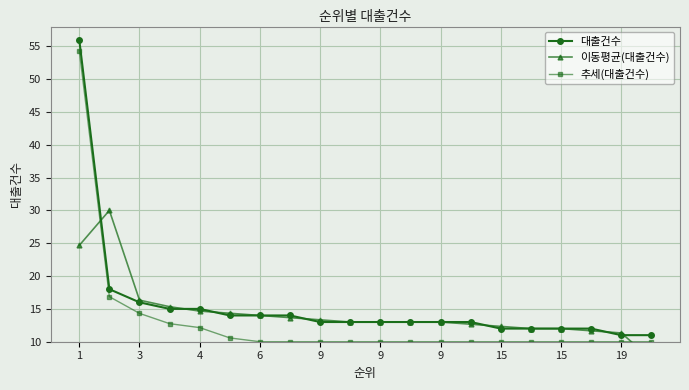

Which category has the lowest value across all series?

19